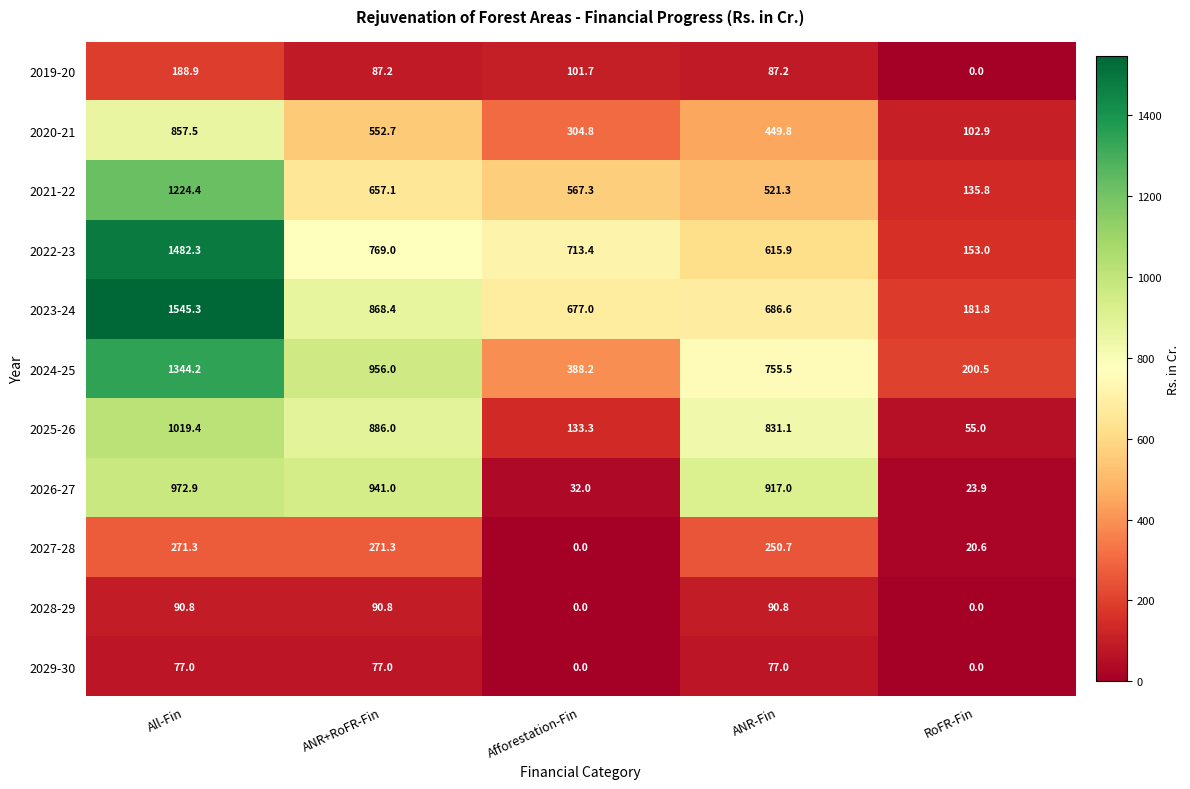

Which series has the widest spread of values?

2023-24